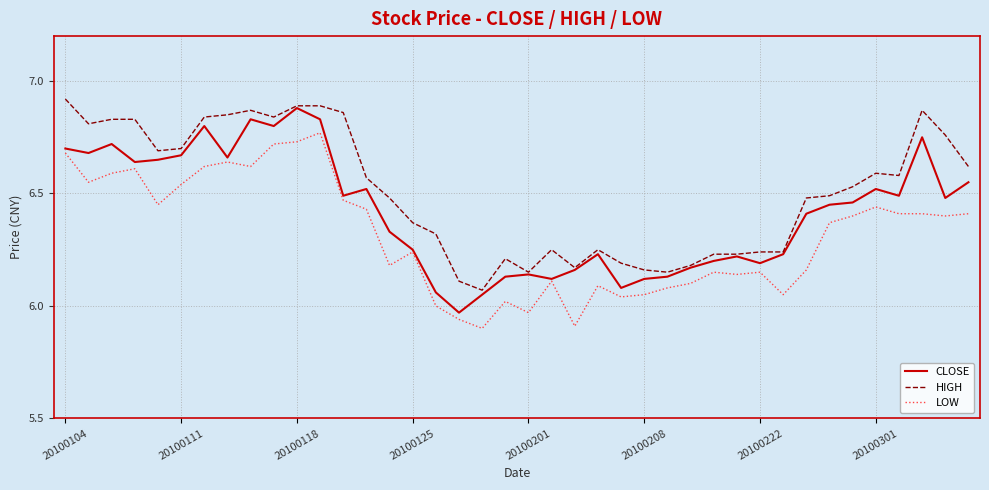

True or false: LOW and HIGH cross at least once.

False